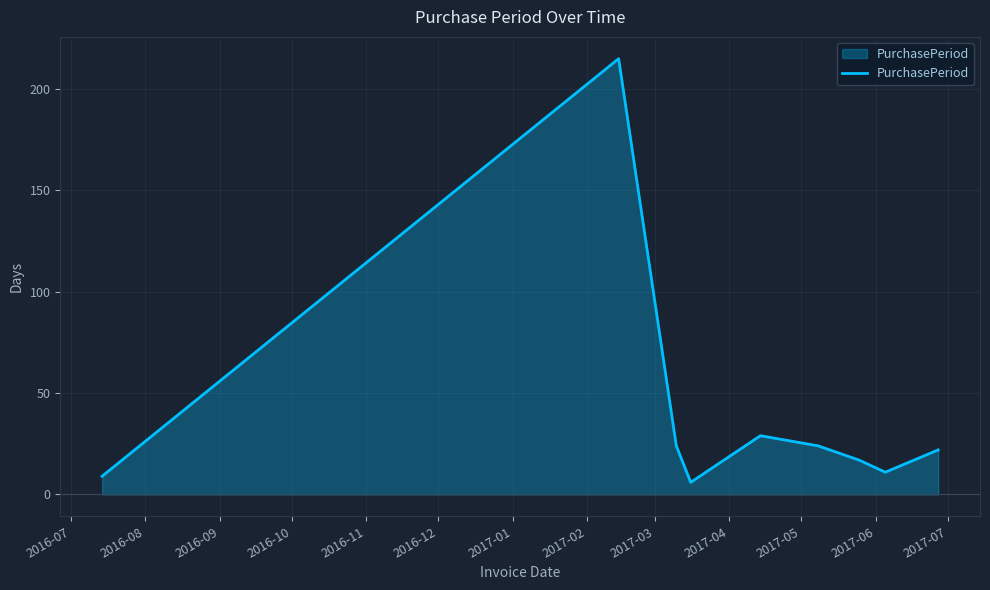

What is the smallest value displayed?

6